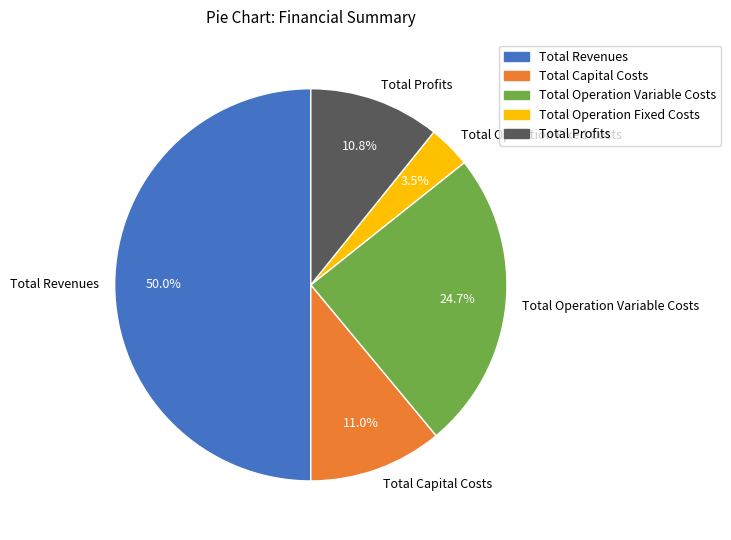

Count the number of slices in the pie.

5